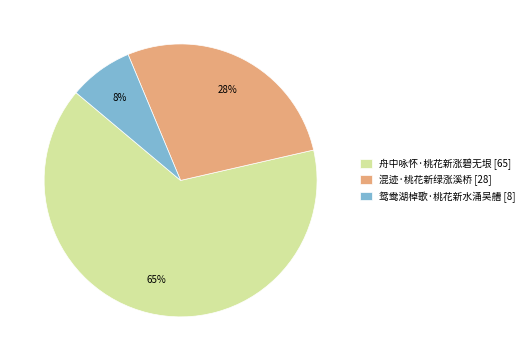

Do 舟中咏怀·桃花新涨碧无垠 [65] and 鸳鸯湖棹歌·桃花新水涌吴艚 [8] together represent more than half of the pie?

Yes